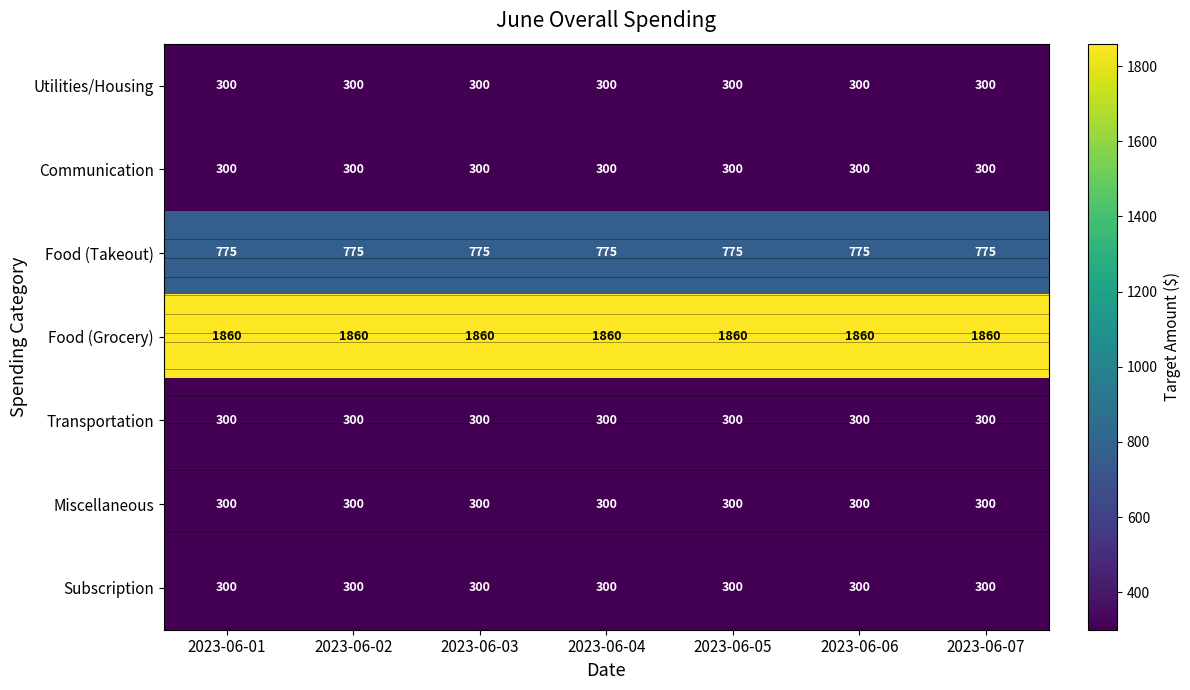

Which label corresponds to the smallest value in the chart?

2023-06-01